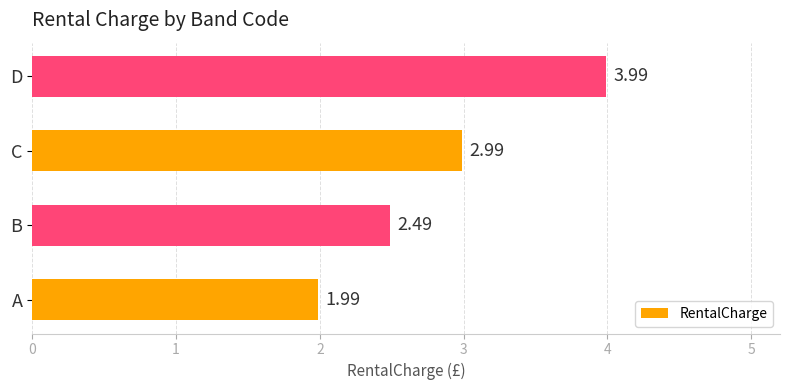

List the labels in order of value, smallest first.

A, B, C, D